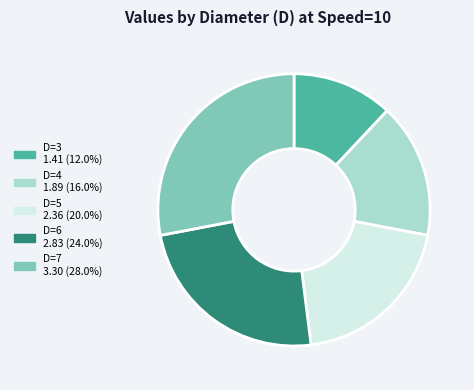

Does any single category account for the majority?

No